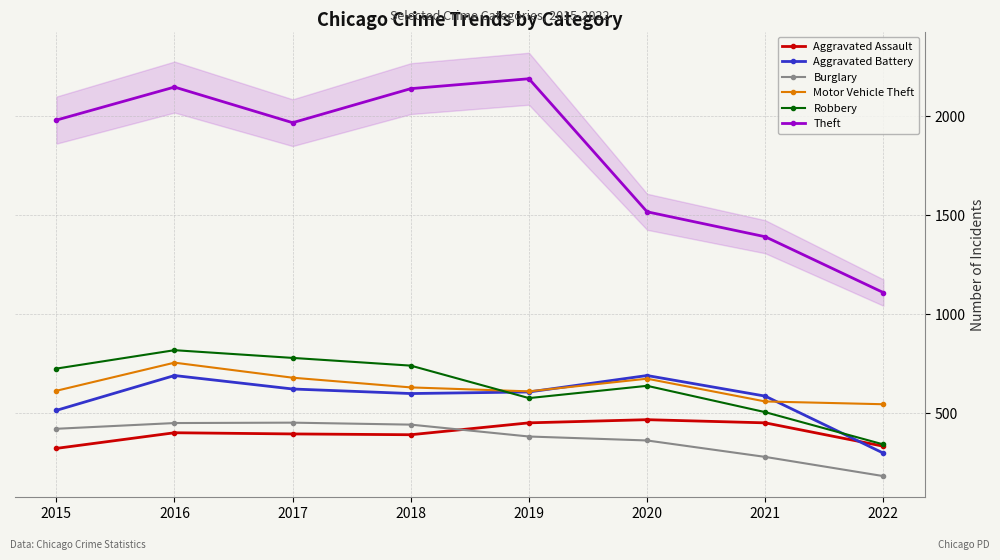

True or false: Motor Vehicle Theft has a value of 614 at 2015.

True